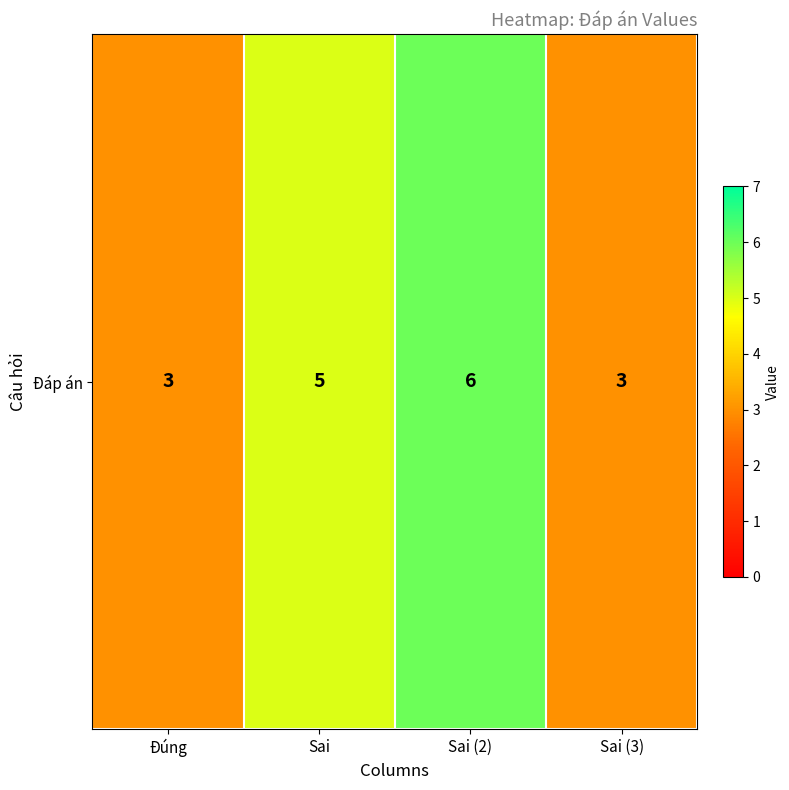

Which has a higher value, Sai or Đúng?

Sai